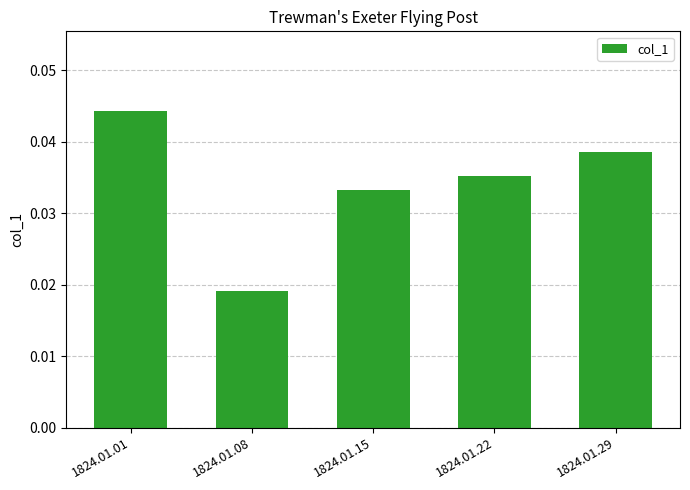

Where is the data nearest to the value 0?

1824.01.08